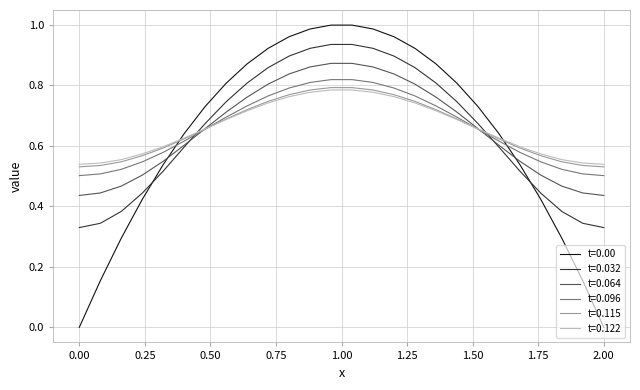

Which series has the widest spread of values?

t=0.00